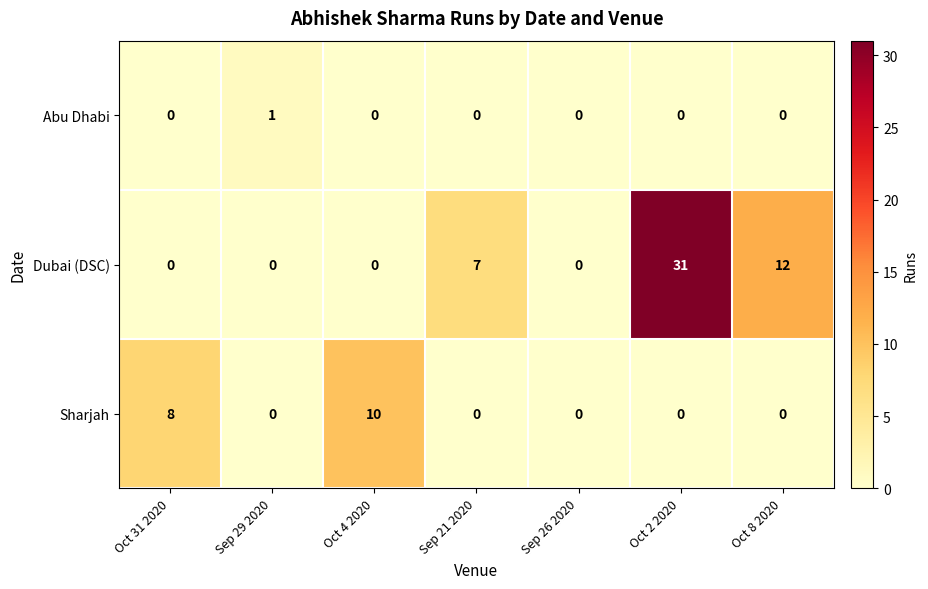

Reading left to right, list all the values displayed in this chart.

Abu Dhabi: 0	1	0	0	0	0	0
Dubai (DSC): 0	0	0	7	0	31	12
Sharjah: 8	0	10	0	0	0	0